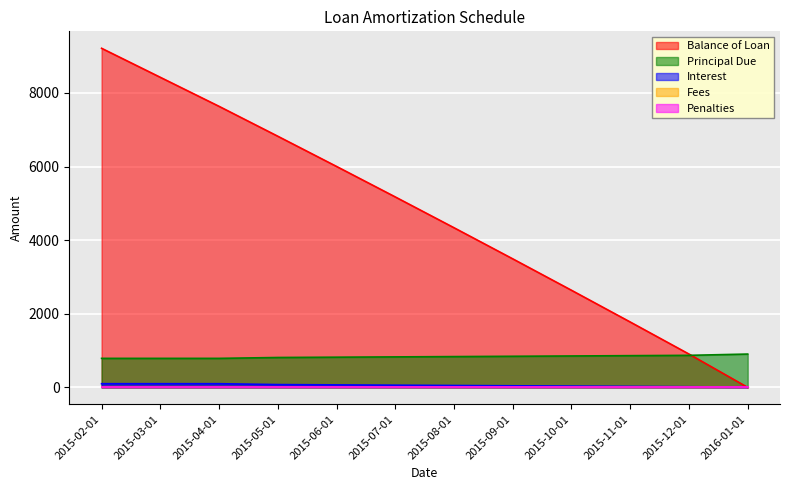

Does the chart display data point markers on the line(s)?

No